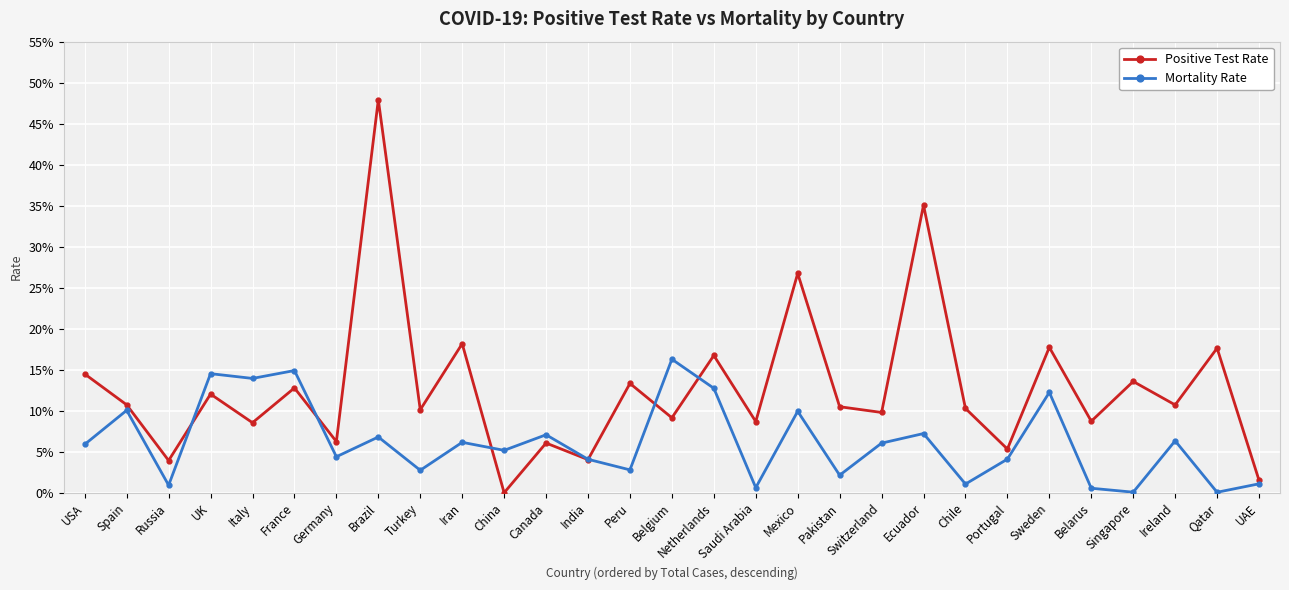

Reading left to right, extract all data points from this chart.

Positive Test Rate: USA=0.1	Spain=0.1	Russia=0.0	UK=0.1	Italy=0.1	France=0.1	Germany=0.1	Brazil=0.5	Turkey=0.1	Iran=0.2	China=0.0	Canada=0.1	India=0.0	Peru=0.1	Belgium=0.1	Netherlands=0.2	Saudi Arabia=0.1	Mexico=0.3	Pakistan=0.1	Switzerland=0.1	Ecuador=0.4	Chile=0.1	Portugal=0.1	Sweden=0.2	Belarus=0.1	Singapore=0.1	Ireland=0.1	Qatar=0.2	UAE=0.0
Mortality Rate: USA=0.1	Spain=0.1	Russia=0.0	UK=0.1	Italy=0.1	France=0.1	Germany=0.0	Brazil=0.1	Turkey=0.0	Iran=0.1	China=0.1	Canada=0.1	India=0.0	Peru=0.0	Belgium=0.2	Netherlands=0.1	Saudi Arabia=0.0	Mexico=0.1	Pakistan=0.0	Switzerland=0.1	Ecuador=0.1	Chile=0.0	Portugal=0.0	Sweden=0.1	Belarus=0.0	Singapore=0.0	Ireland=0.1	Qatar=0.0	UAE=0.0